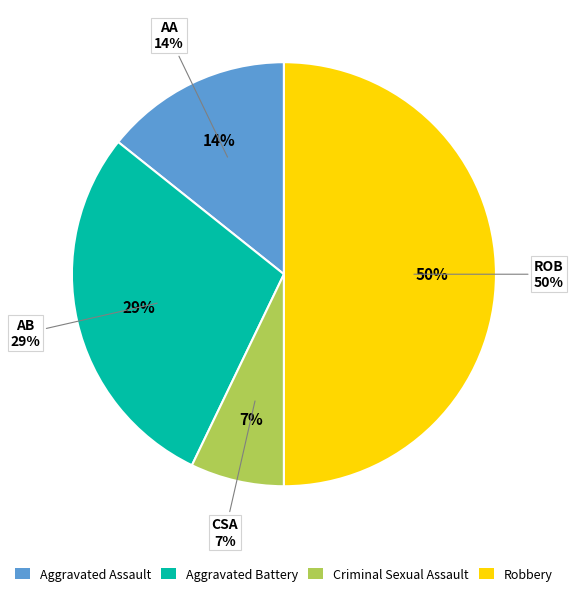

Combined, what portion of the pie is Criminal Sexual Assault and Robbery?

57.1%